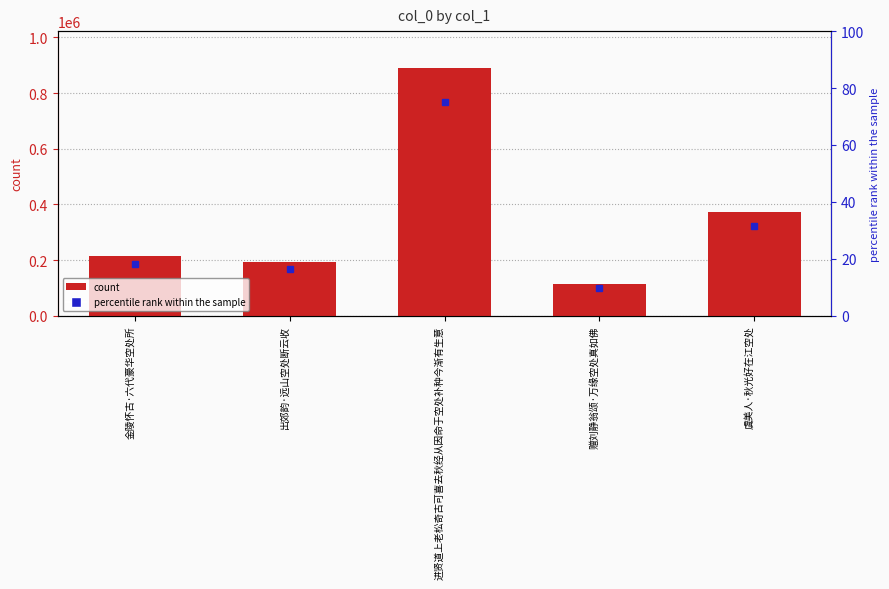

The value at 出郊韵·远山空处断云收 is 297375. True or false?

False